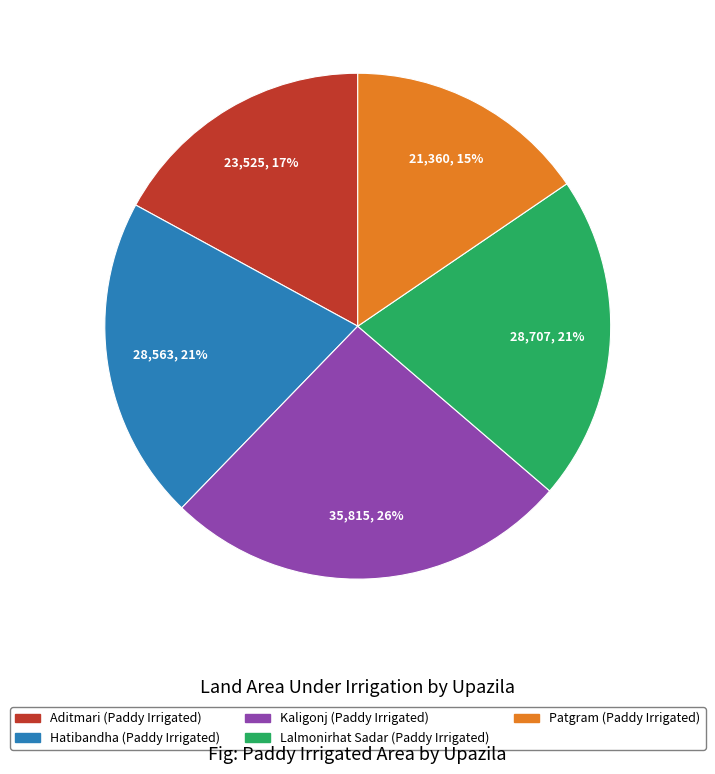

To the nearest percent, what is the average slice percentage?

20%